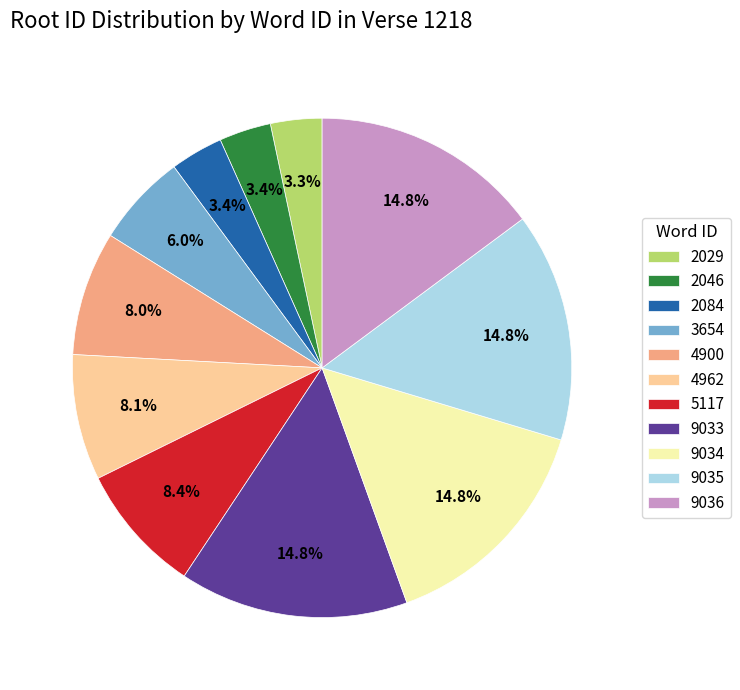

What percentage is NOT represented by 4962?

91.9%